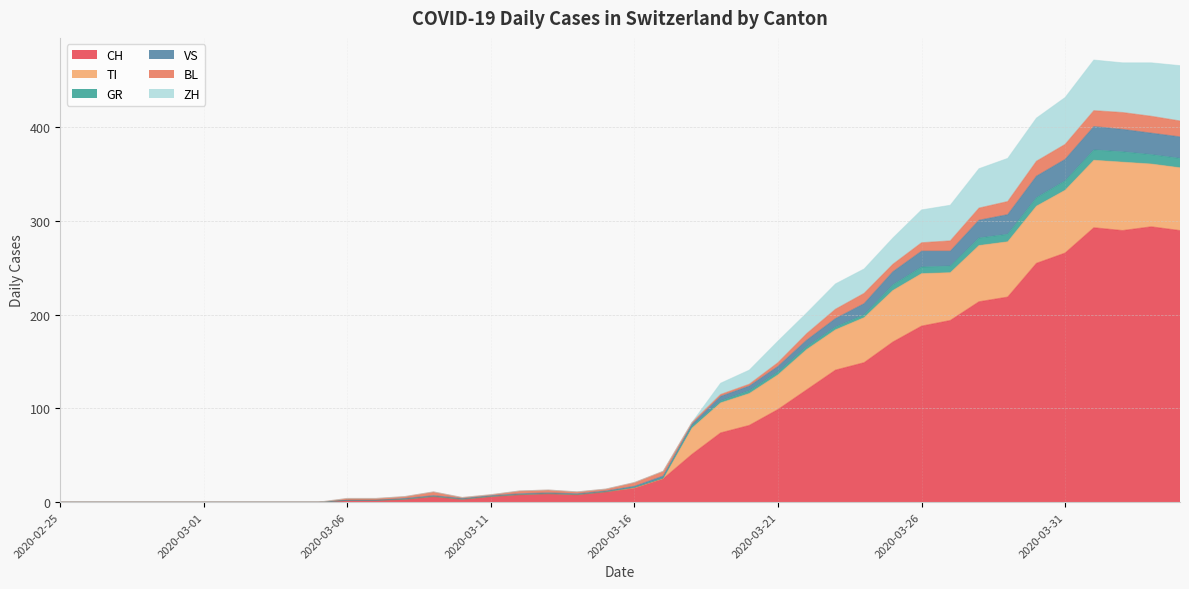

Does the chart display data point markers on the line(s)?

No